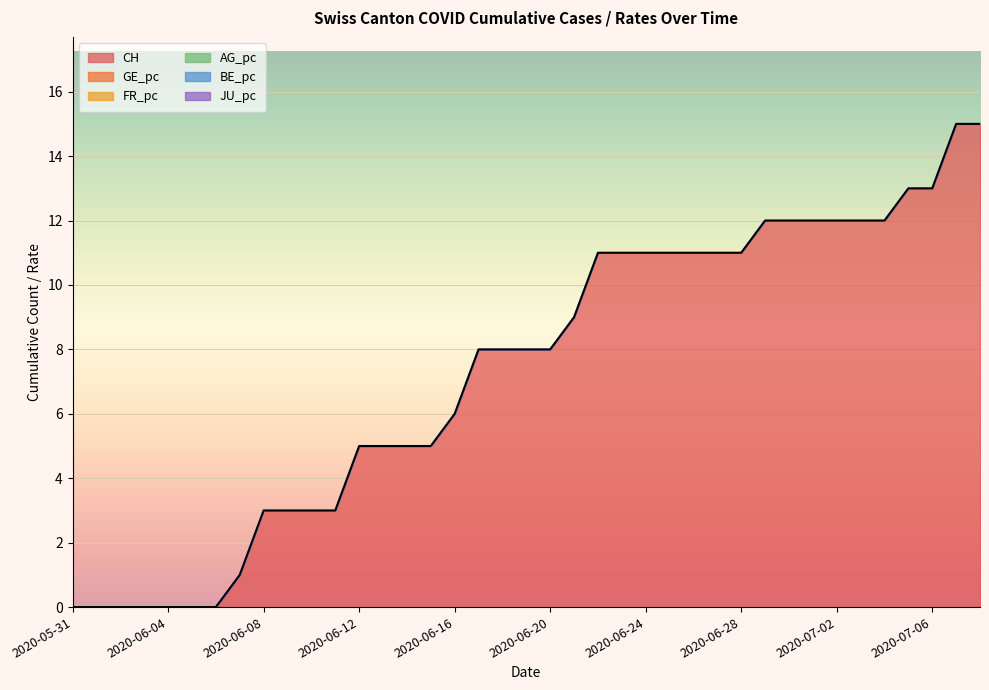

What is the label of the 5th point from the left?

2020-06-04